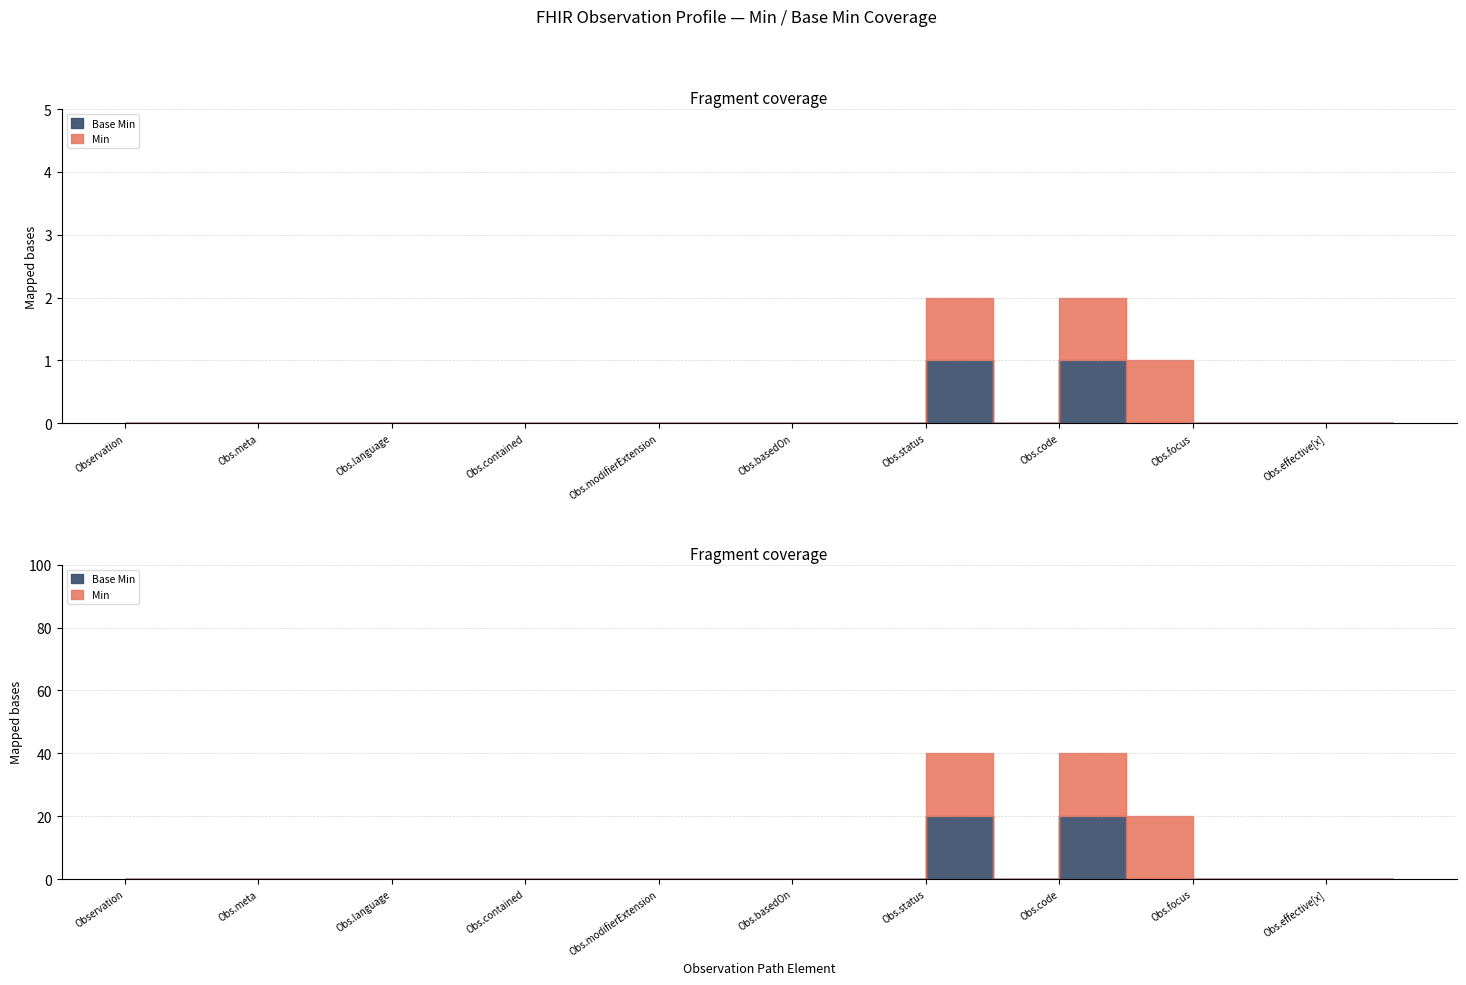

Rank the series by their maximum value, from highest to lowest.

Min, Base Min